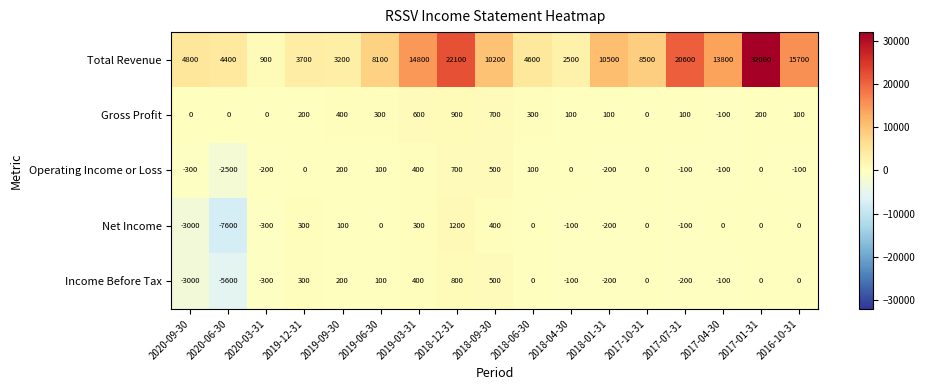

What is the approximate value of Net Income at 2019-12-31?

300